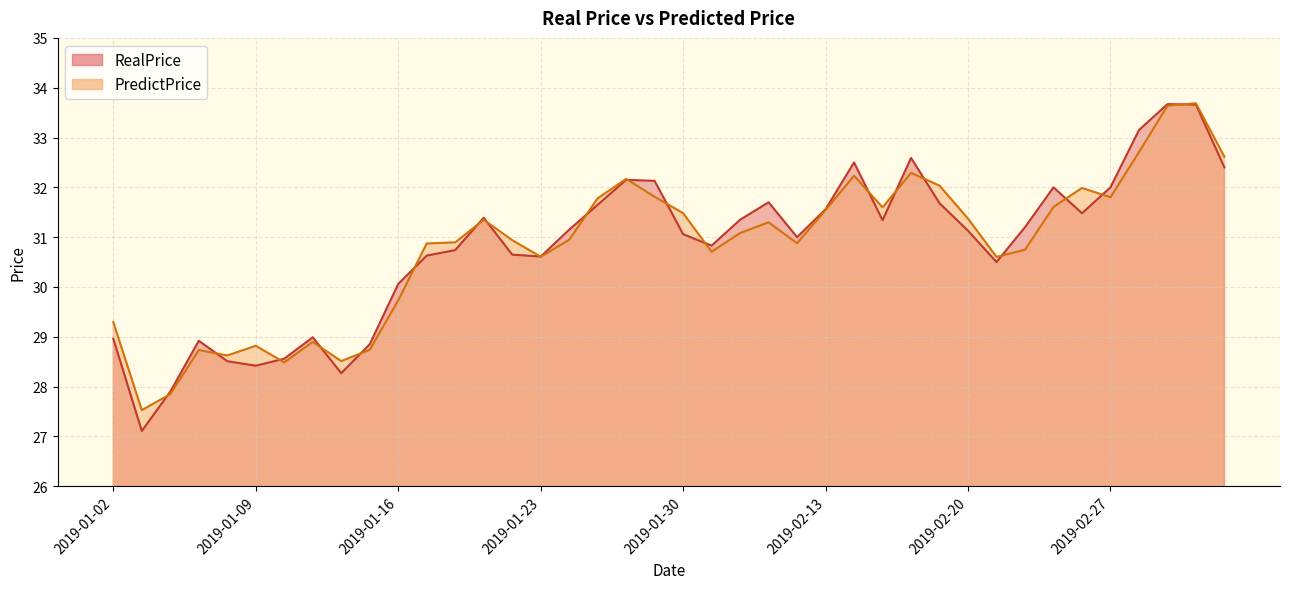

Is it true that RealPrice equals 30.6 at 2019-01-17?

True